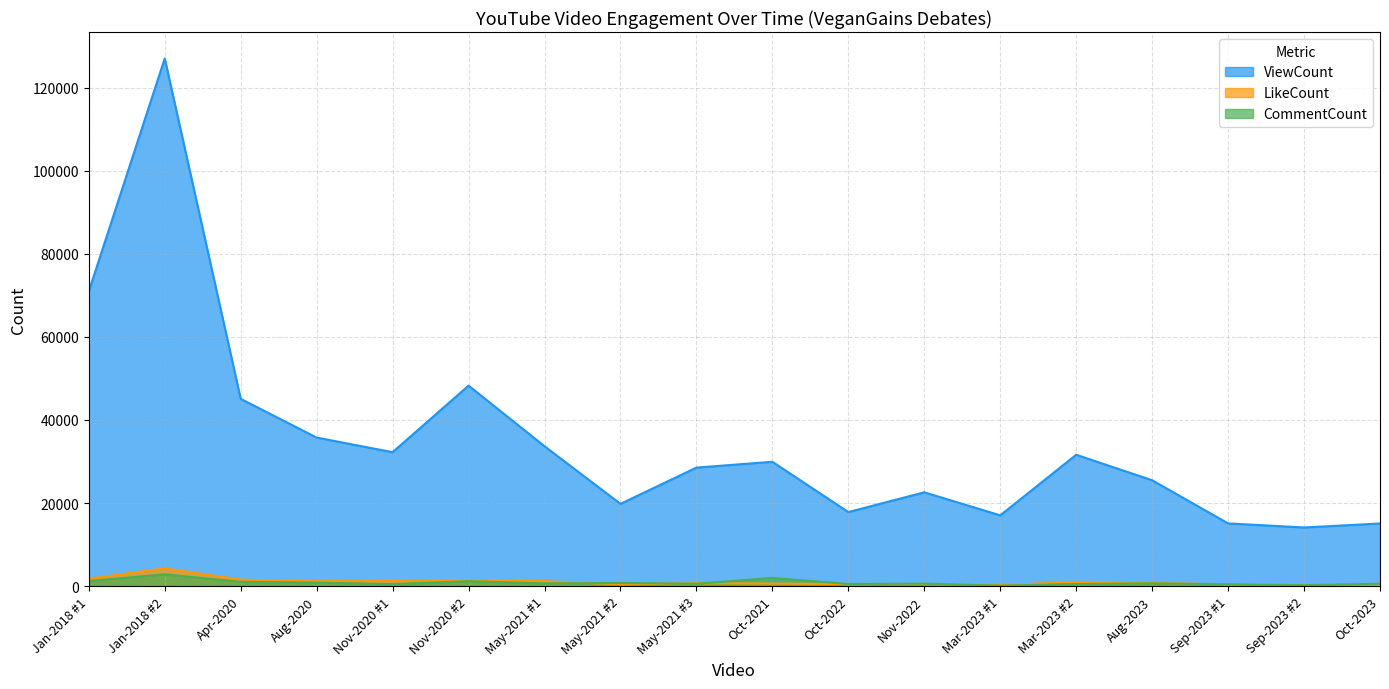

Reading right to left, list all the values displayed in this chart.

ViewCount: Oct-2023=15071	Sep-2023 #2=14116	Sep-2023 #1=15097	Aug-2023=25488	Mar-2023 #2=31625	Mar-2023 #1=17039	Nov-2022=22582	Oct-2022=17829	Oct-2021=29935	May-2021 #3=28535	May-2021 #2=19805	May-2021 #1=33682	Nov-2020 #2=48275	Nov-2020 #1=32249	Aug-2020=35762	Apr-2020=45089	Jan-2018 #2=127071	Jan-2018 #1=70985
LikeCount: Oct-2023=315	Sep-2023 #2=385	Sep-2023 #1=373	Aug-2023=790	Mar-2023 #2=1003	Mar-2023 #1=239	Nov-2022=501	Oct-2022=469	Oct-2021=621	May-2021 #3=702	May-2021 #2=405	May-2021 #1=1197	Nov-2020 #2=1245	Nov-2020 #1=1377	Aug-2020=1171	Apr-2020=1551	Jan-2018 #2=4282	Jan-2018 #1=1790
CommentCount: Oct-2023=560	Sep-2023 #2=224	Sep-2023 #1=425	Aug-2023=658	Mar-2023 #2=495	Mar-2023 #1=113	Nov-2022=584	Oct-2022=509	Oct-2021=1955	May-2021 #3=562	May-2021 #2=746	May-2021 #1=642	Nov-2020 #2=1172	Nov-2020 #1=472	Aug-2020=834	Apr-2020=1022	Jan-2018 #2=2834	Jan-2018 #1=1214